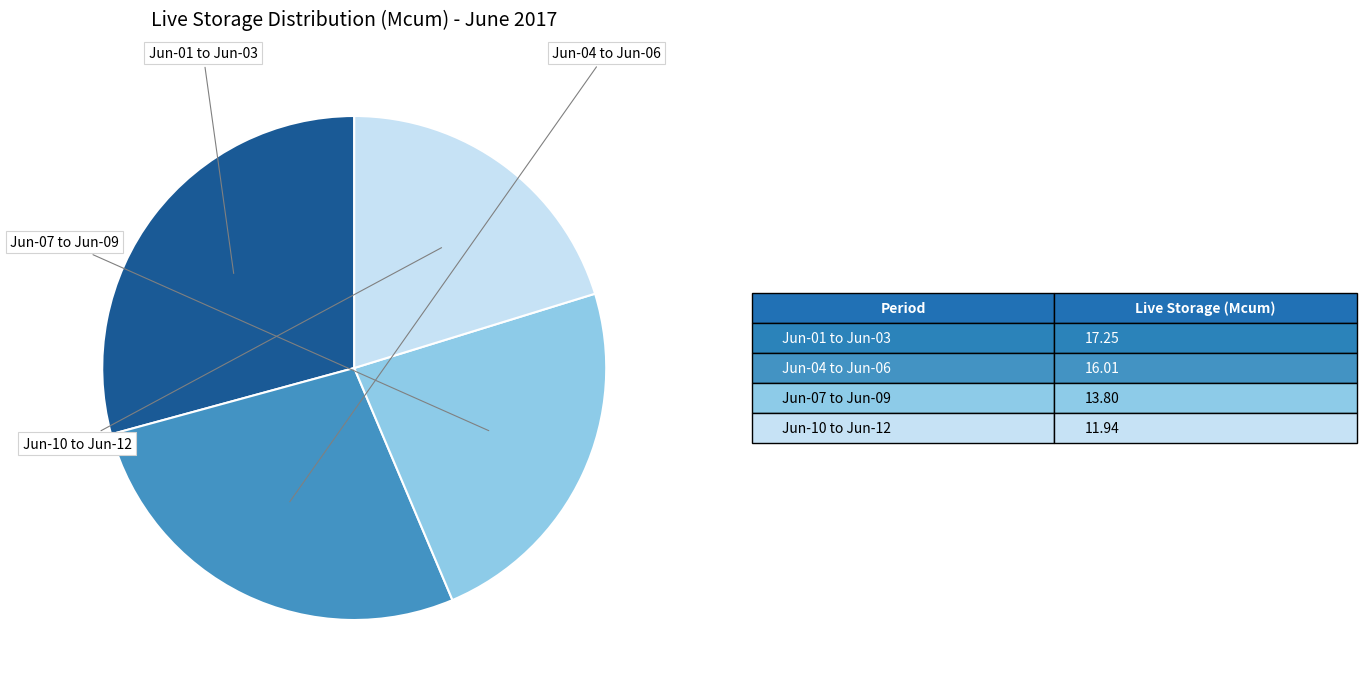

Does any single category account for the majority?

No